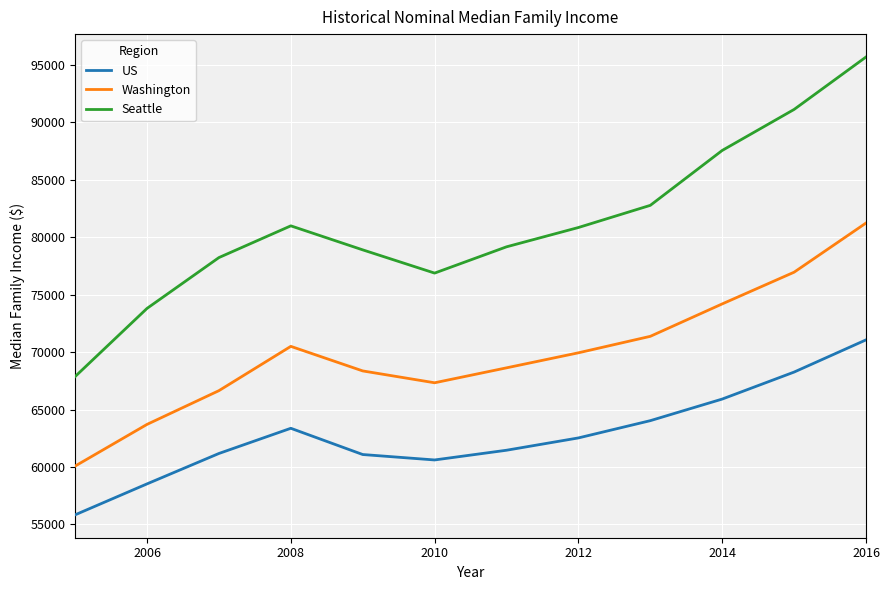

List the series in order of their peak value, lowest first.

US, Washington, Seattle